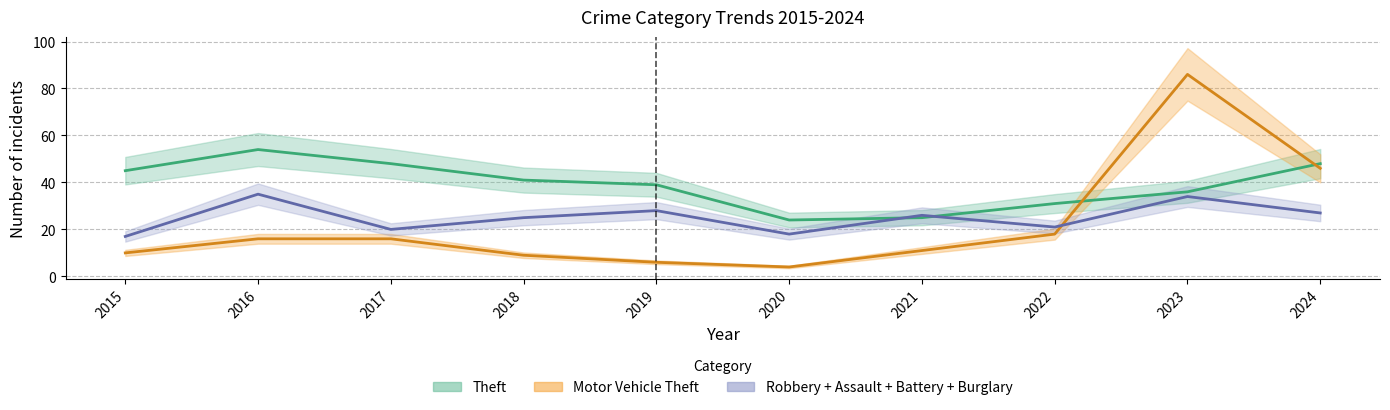

True or false: Burglary has more than 2 interior local peaks.

False